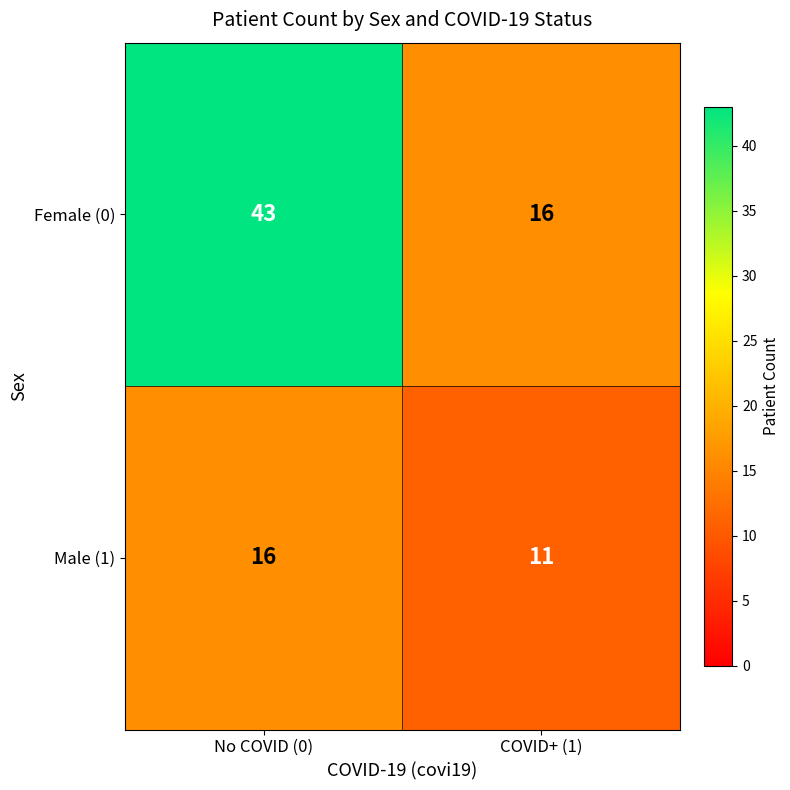

Where is Male (1) nearest to the value 13?

COVID+ (1)